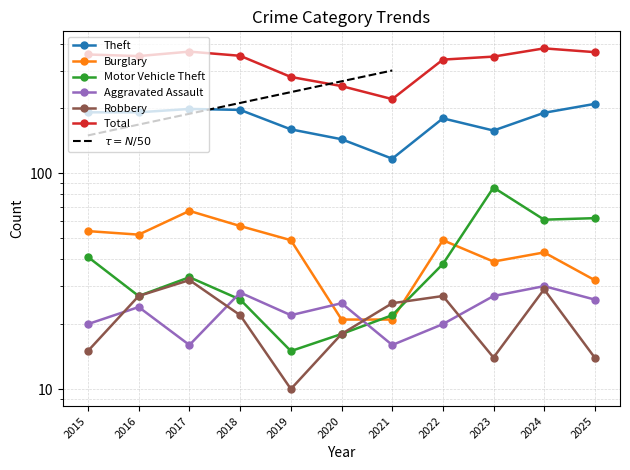

Rank the series at 2017 from highest to lowest value.

Total, Theft, Burglary, Motor Vehicle Theft, Robbery, Aggravated Assault